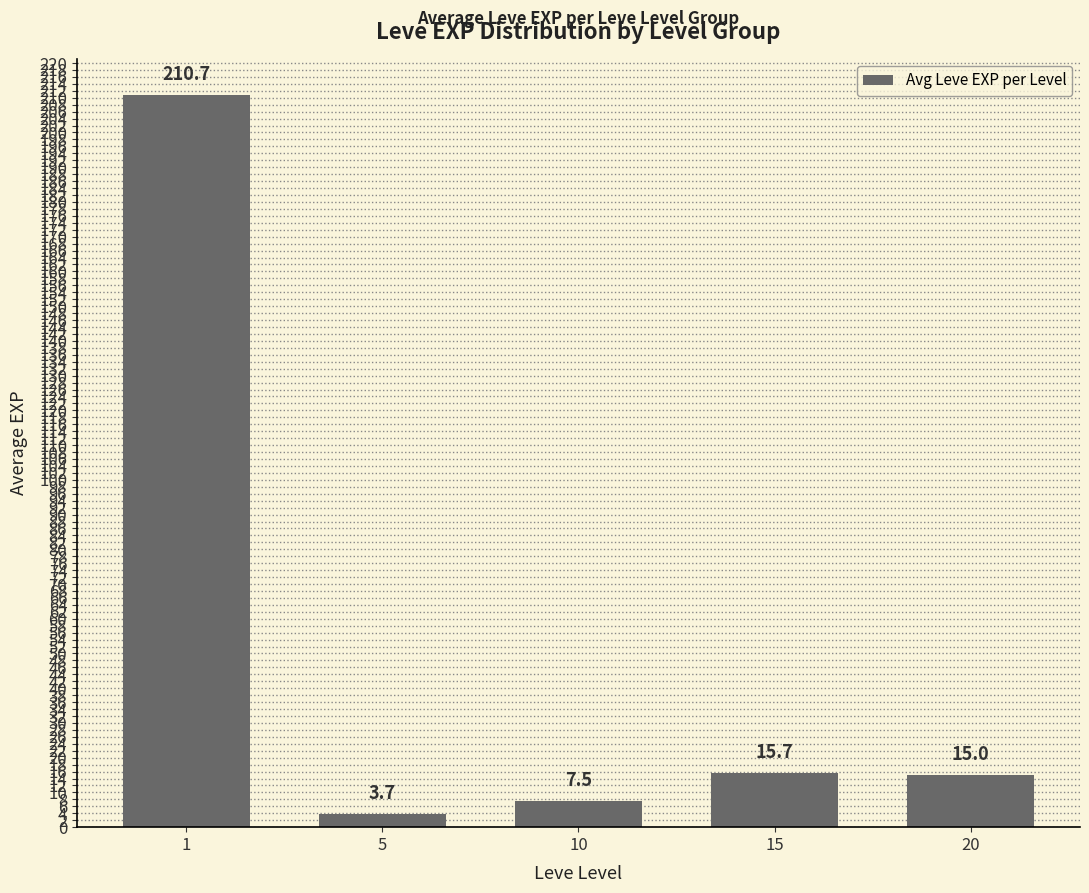

Read the value at 20.

15.0